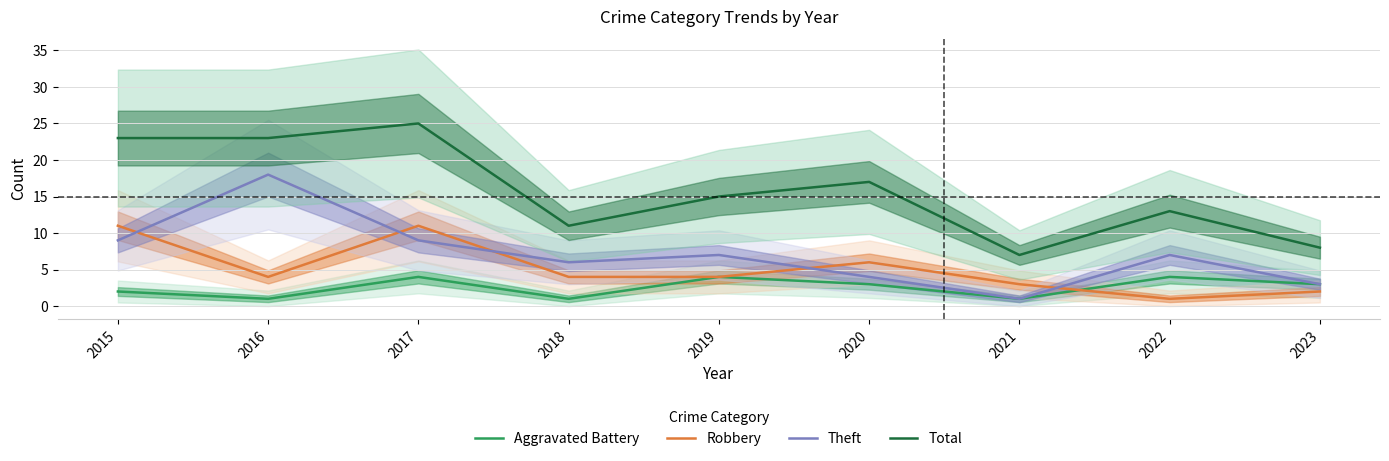

True or false: Aggravated Battery and Total intersect in this chart.

False